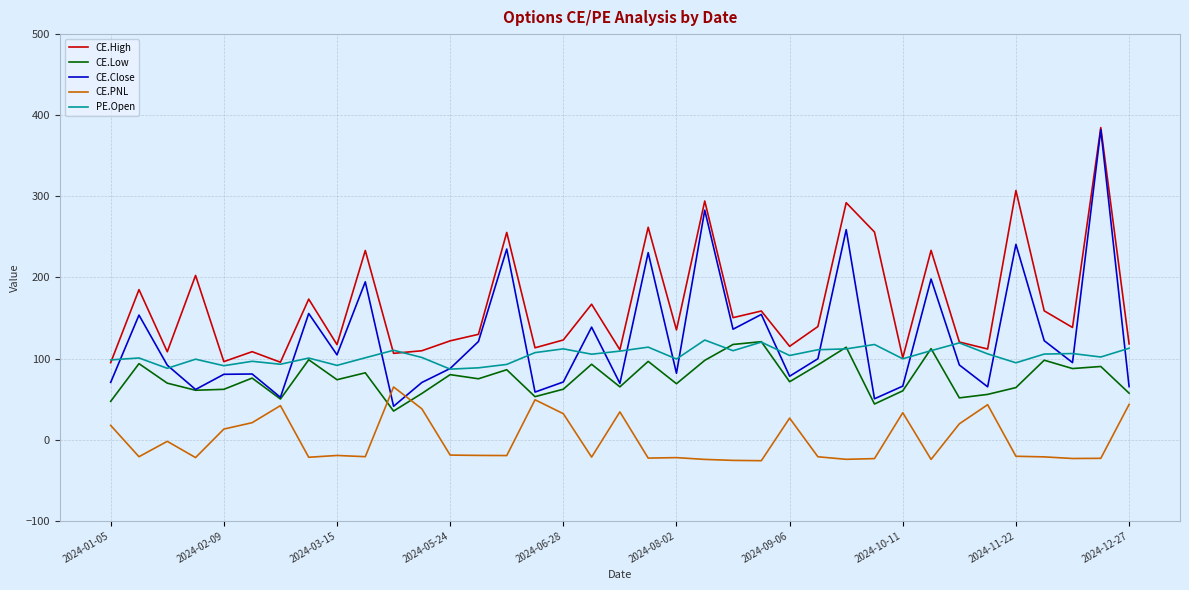

After their last crossing, which series has the higher values: CE.PNL or CE.Close?

CE.Close